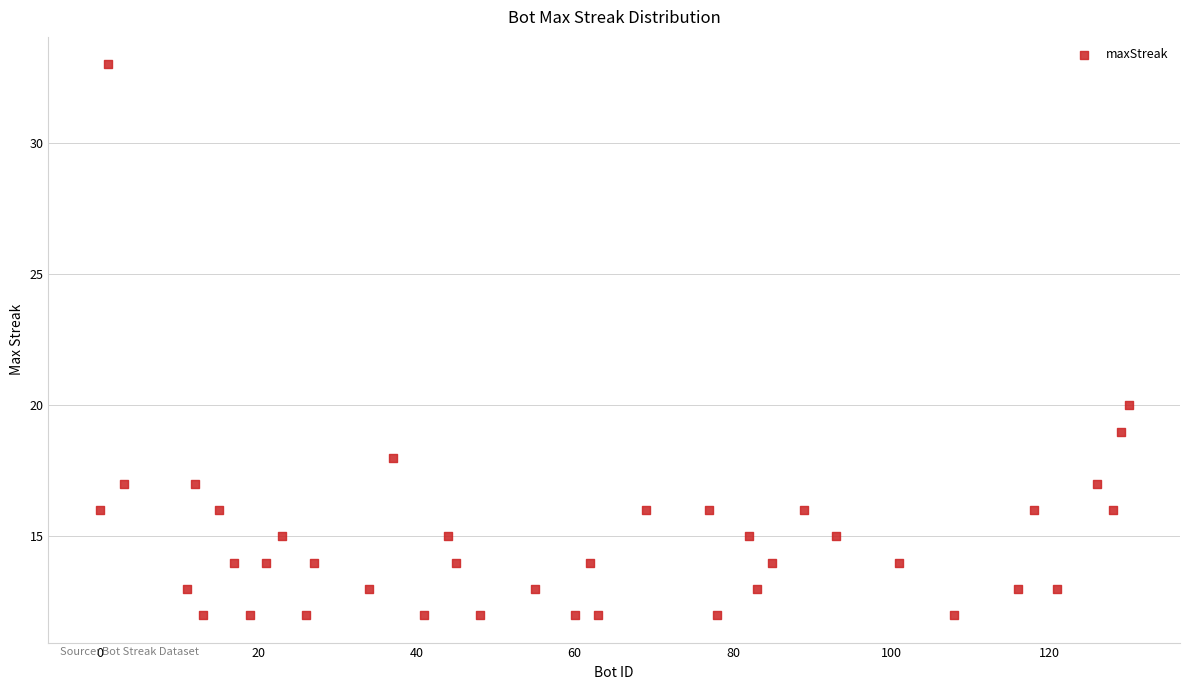

What Y value in the scatter plot is closest to 22?

20